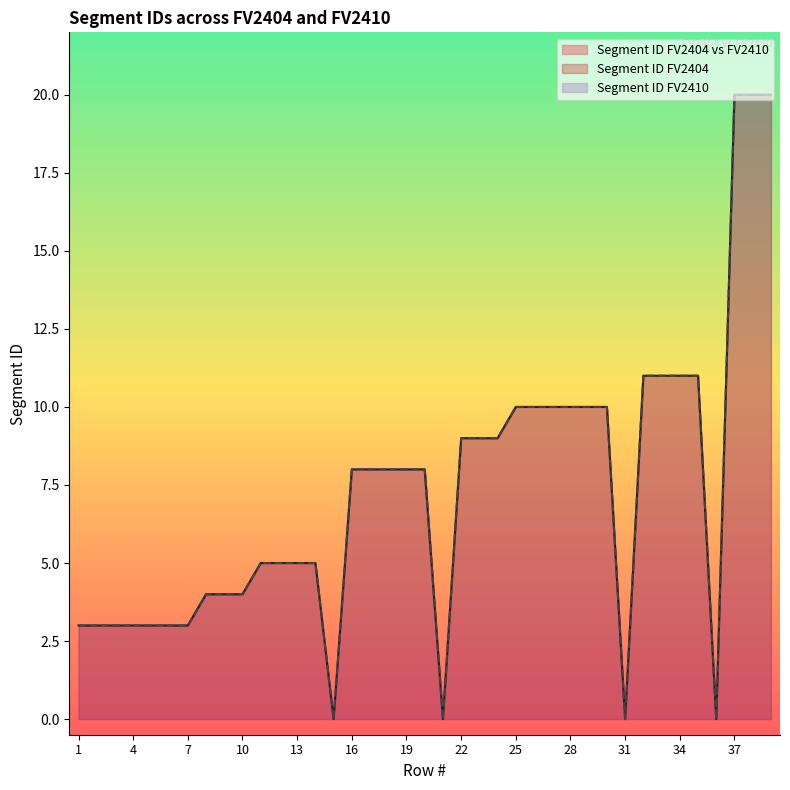

The value of Segment ID FV2404 at 39 is 20. True or false?

True